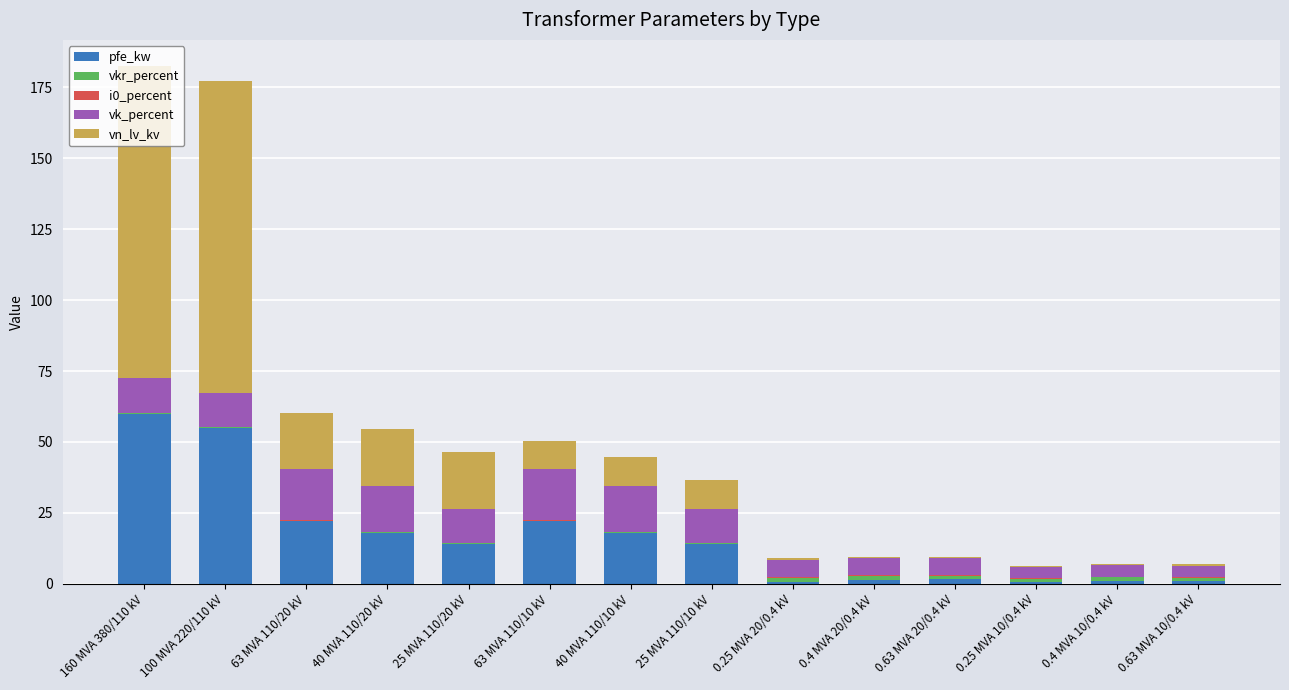

What is the difference between the pfe_kw values at 0.63 MVA 10/0.4 kV and 0.63 MVA 20/0.4 kV?

0.5